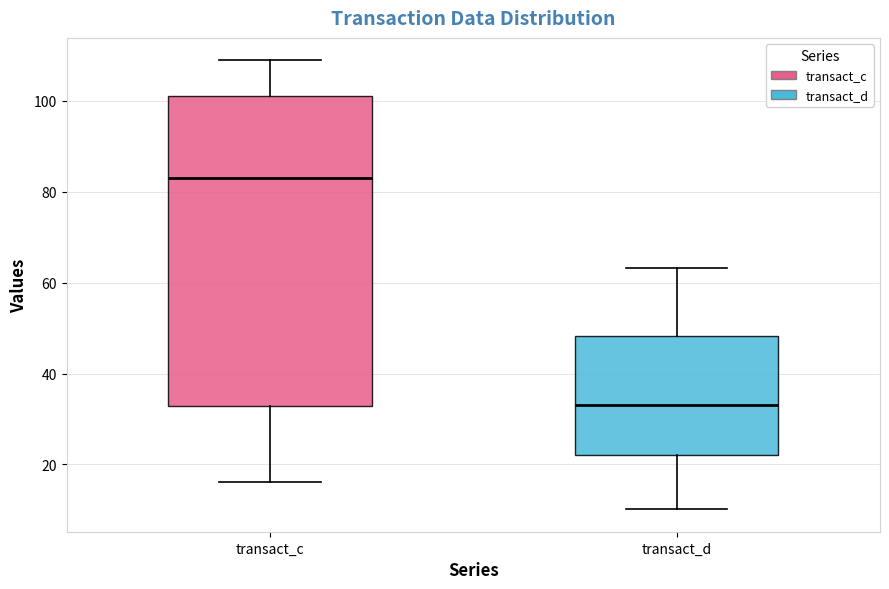

Comparing the boxes themselves (not the whiskers), which one is the tallest?

transact_c